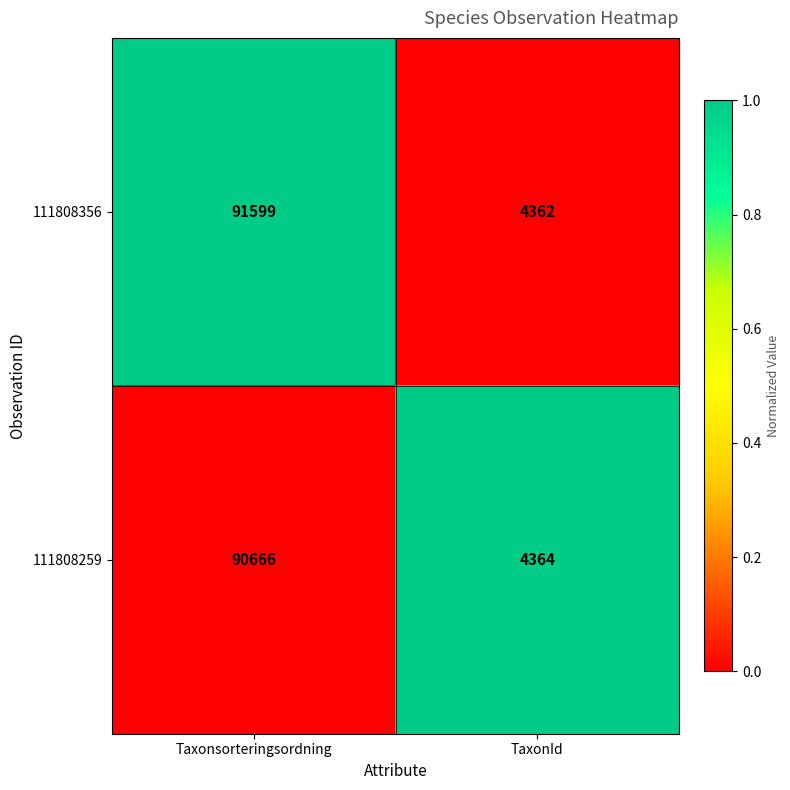

List the series in order of their peak value, lowest first.

111808259, 111808356